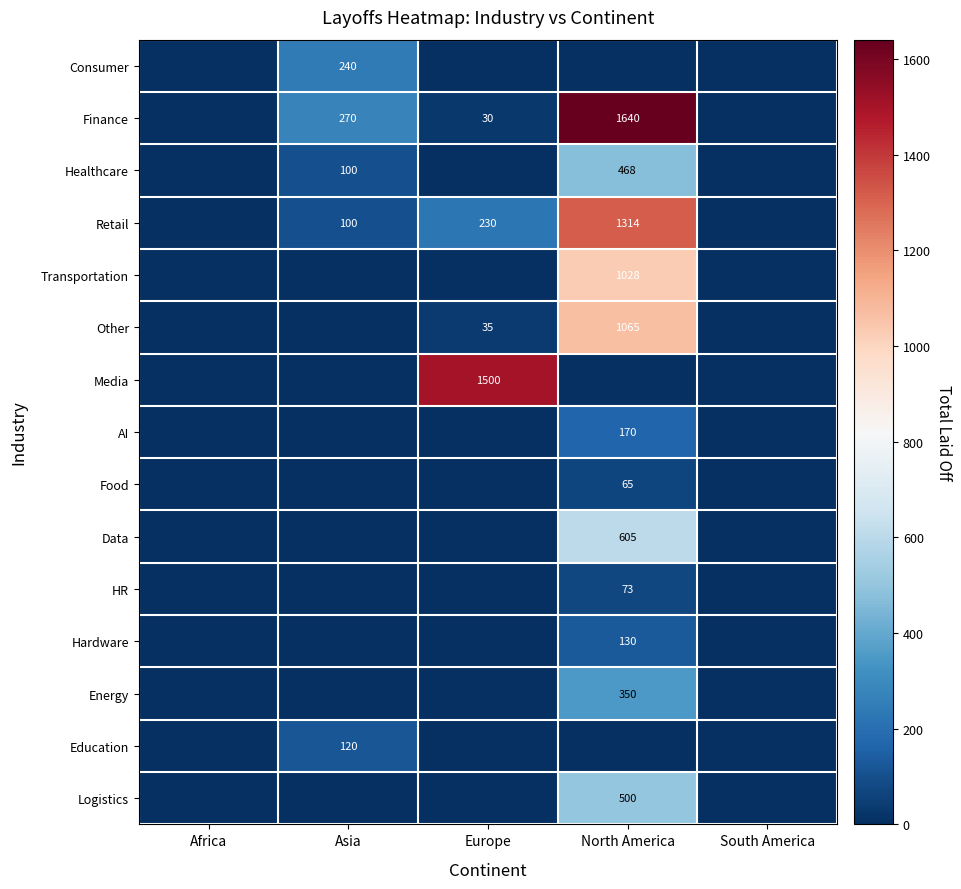

True or false: Retail has a value of 112 at Europe.

False